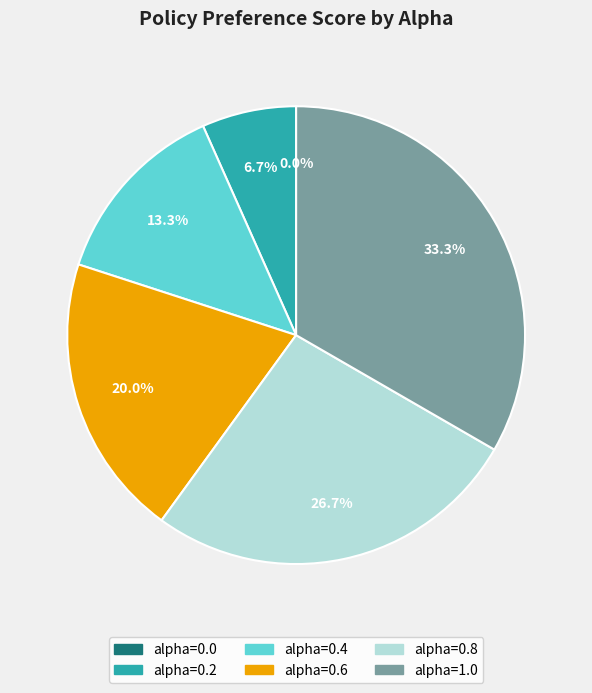

What percentage is NOT represented by alpha=0.8?

73.3%